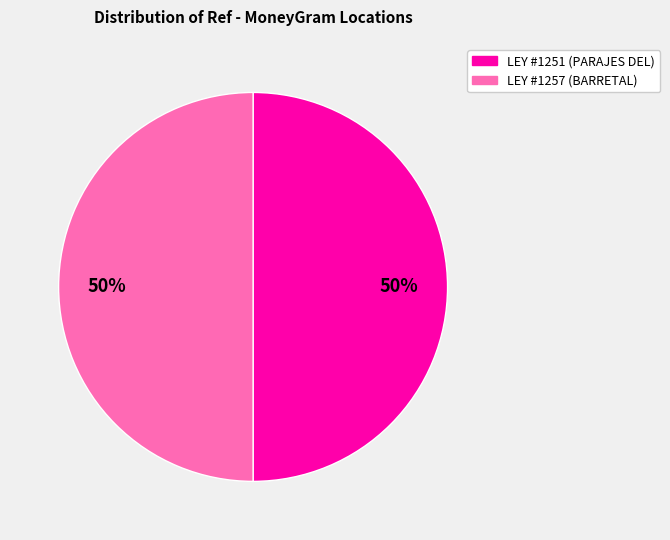

To the nearest percent, what is the average slice percentage?

50%